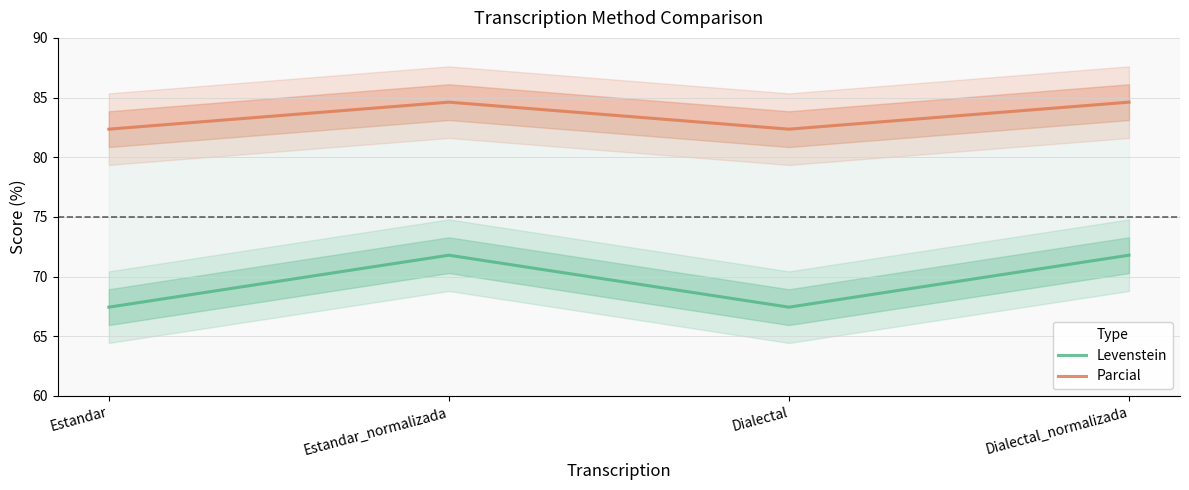

What is the difference between the maximum and second lowest values in the Parcial series?

2.3